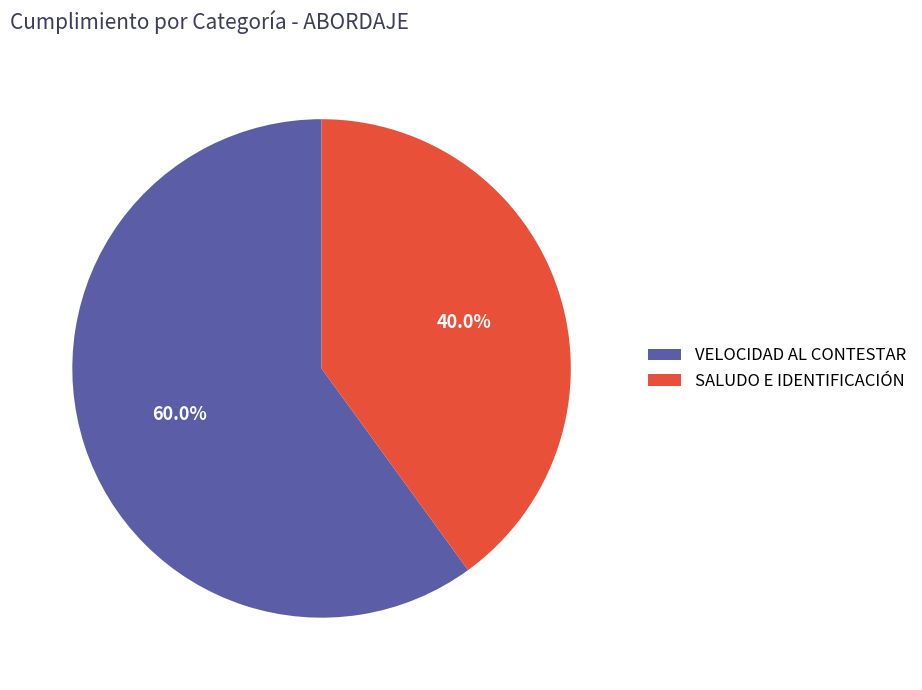

The VELOCIDAD AL CONTESTAR slice represents 60% of the pie. True or false?

True